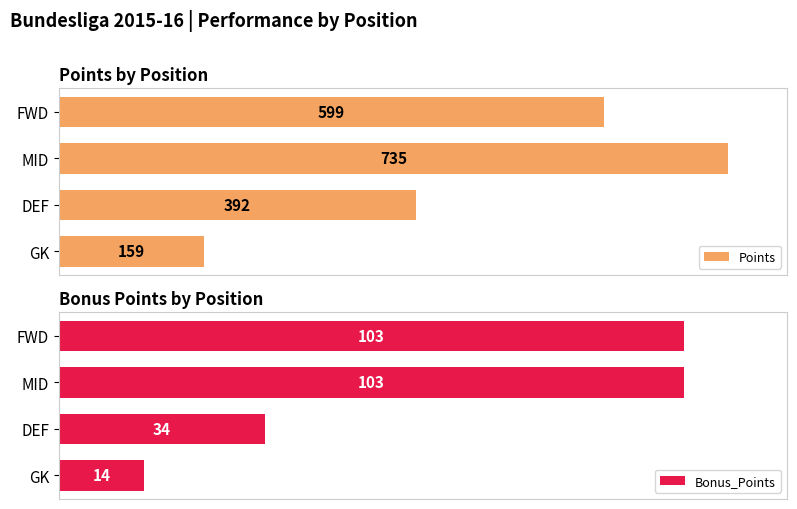

What are all the series names shown in the legend?

Points, Bonus_Points